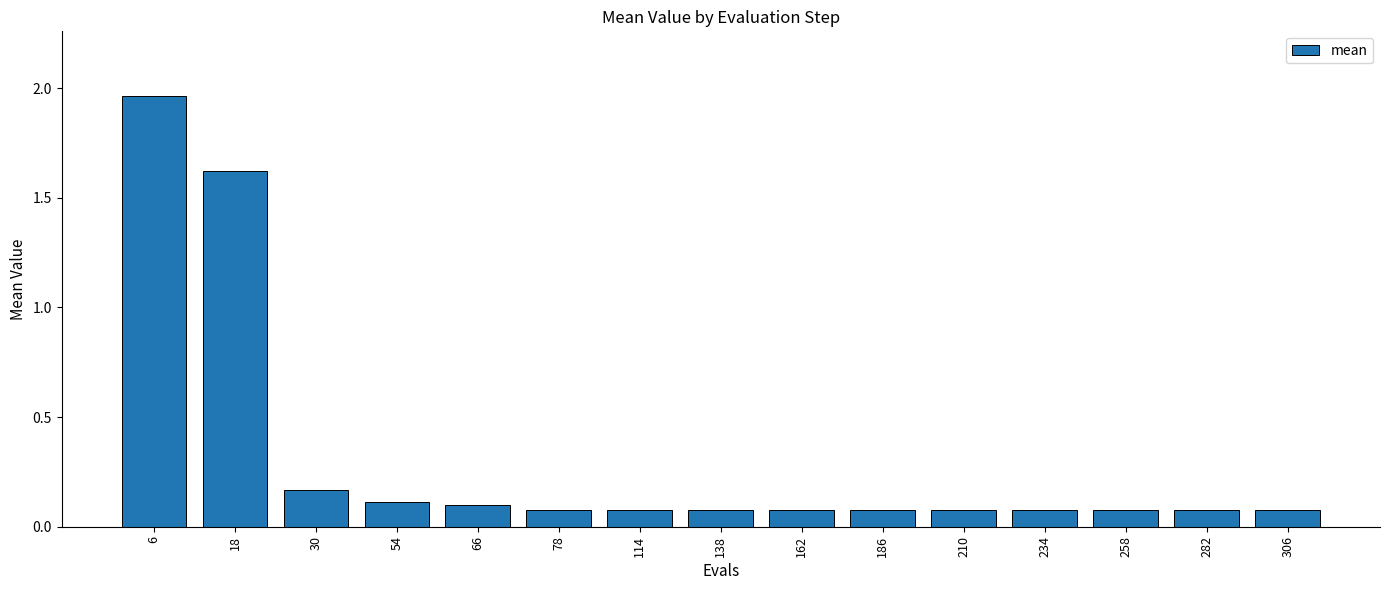

True or false: the data shows 0.1 at 114.

True